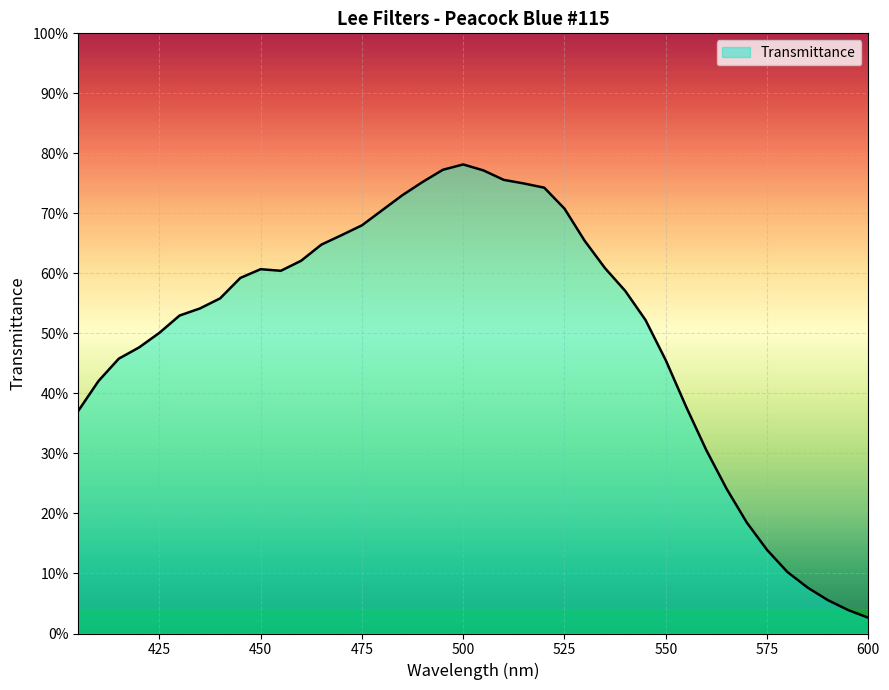

True or false: there are more than 1 points higher than both neighbors.

True